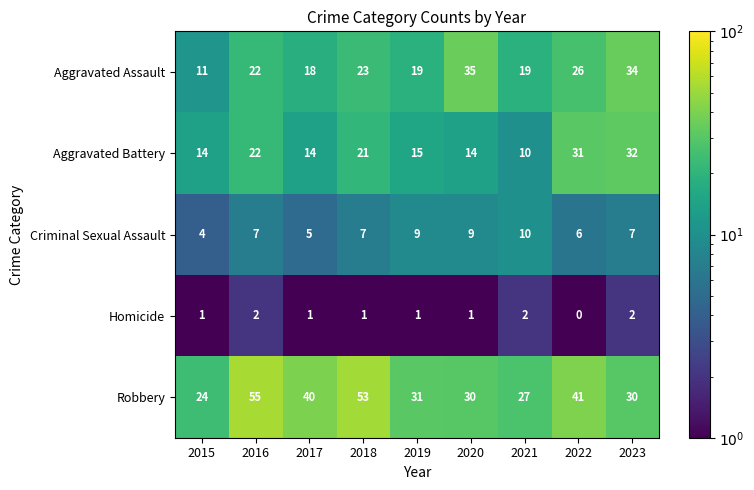

Is the value of Homicide at 2017 greater than the value of Criminal Sexual Assault at 2018?

No